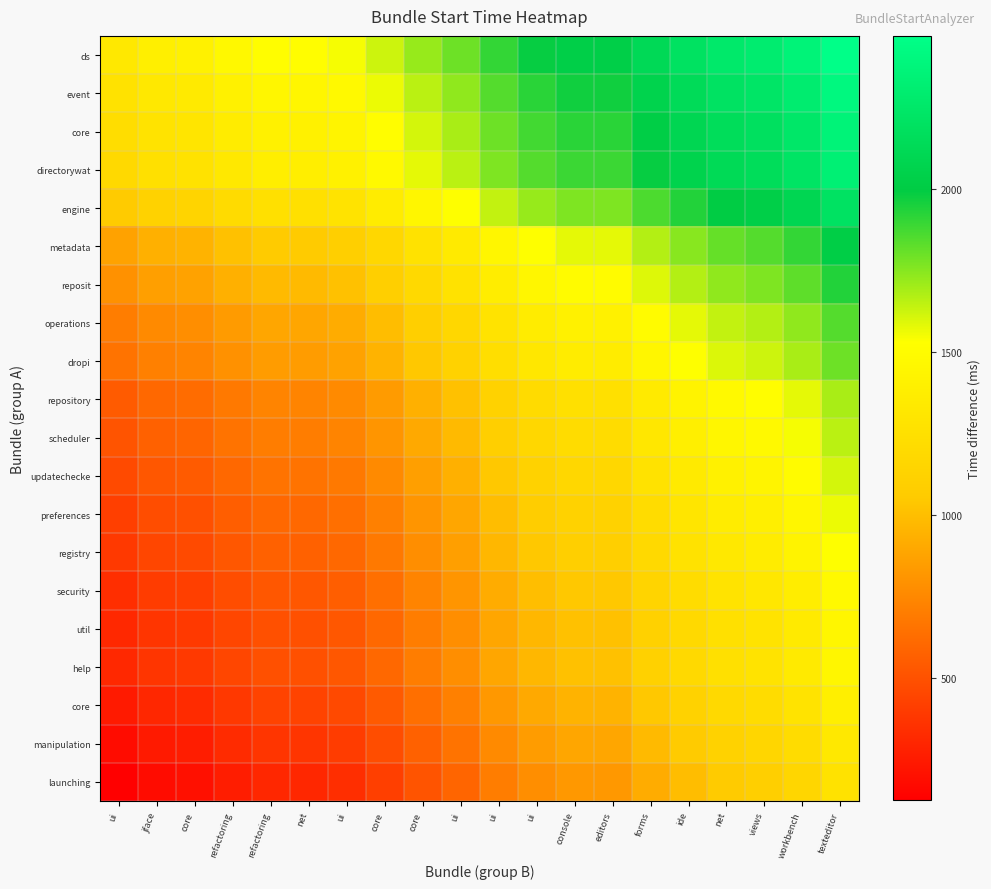

Which category has the lowest value across all series?

ui